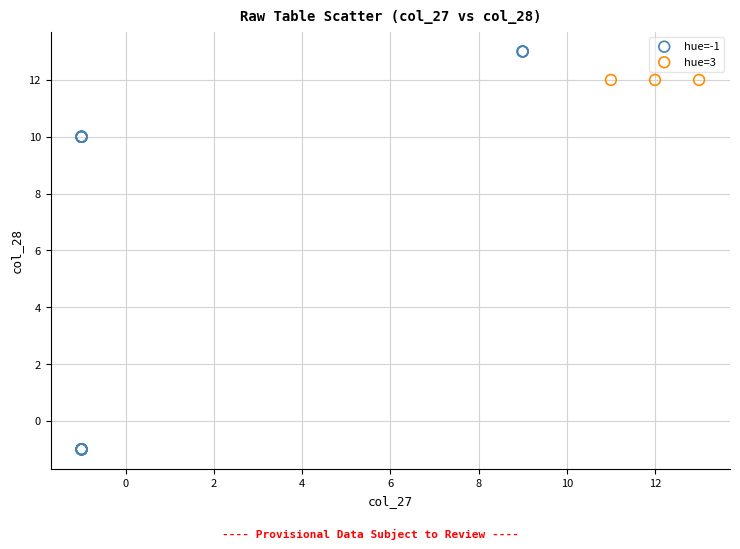

Which series contains the highest Y value?

hue=-1